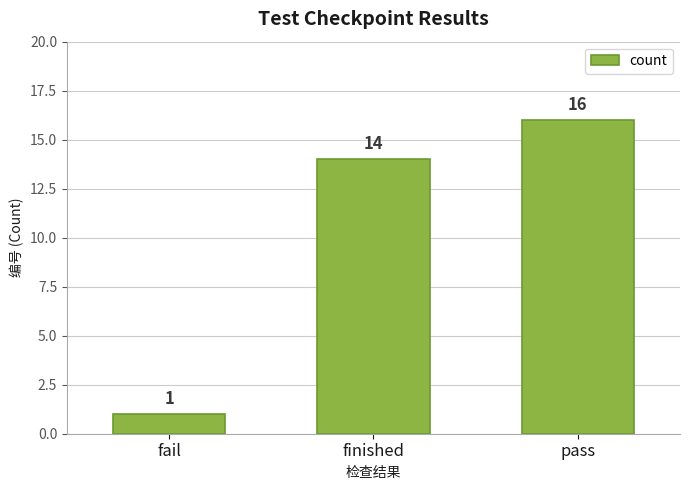

What is the label of the 2nd bar from the right?

finished